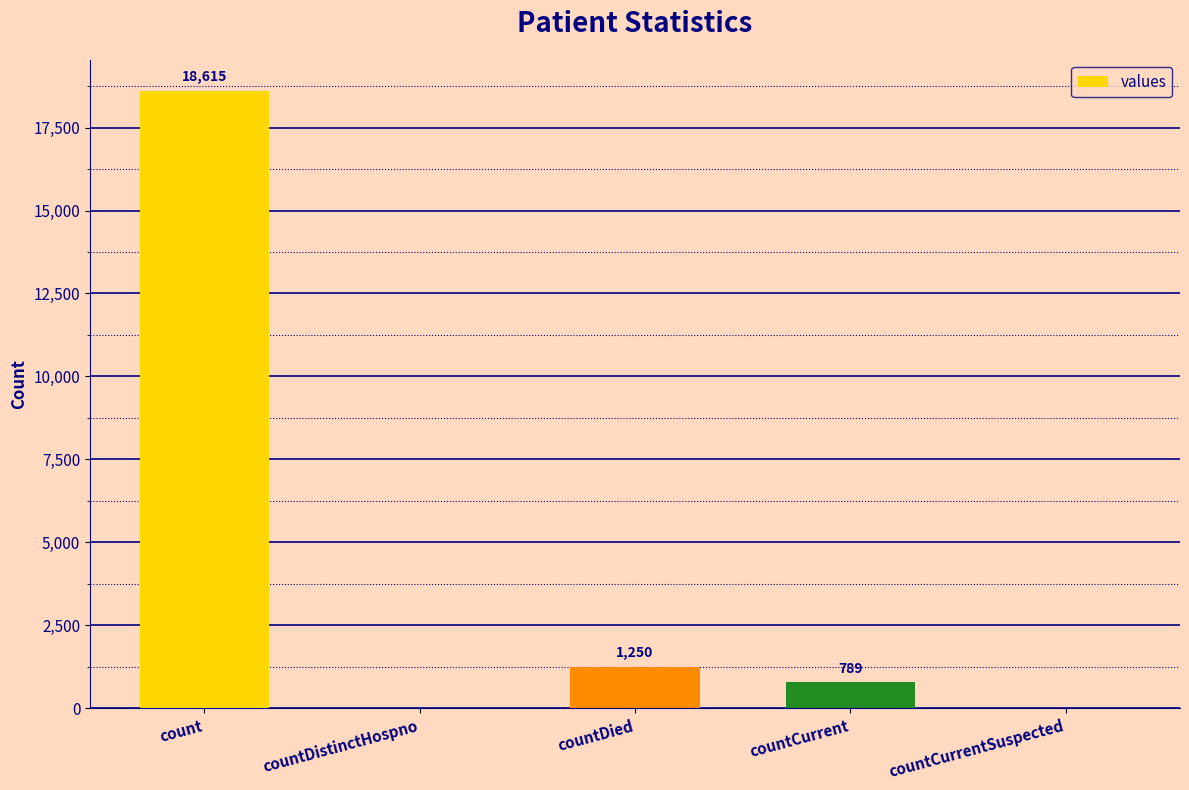

How many data points does each series have?

5